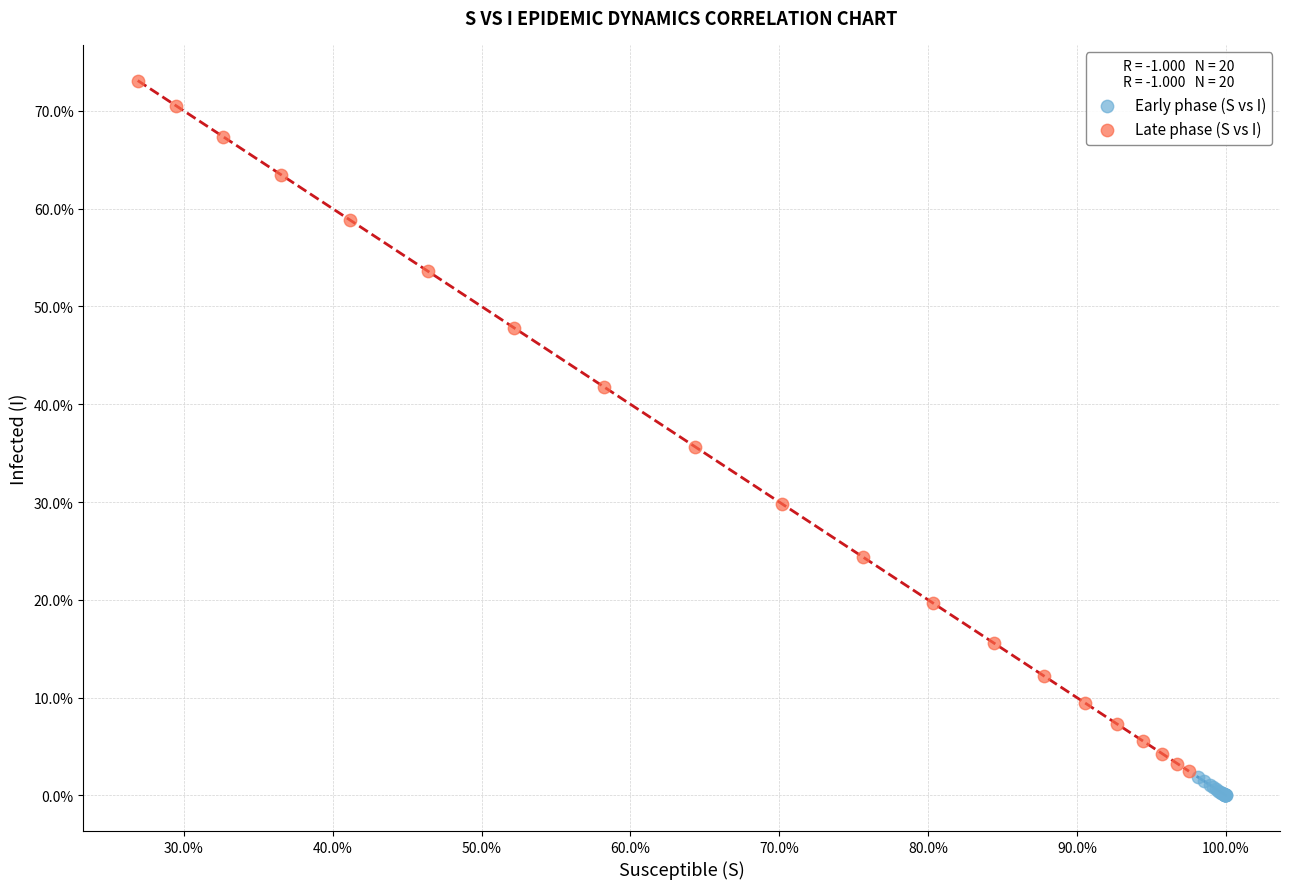

Which series reaches the minimum Y coordinate?

Early phase (S vs I)